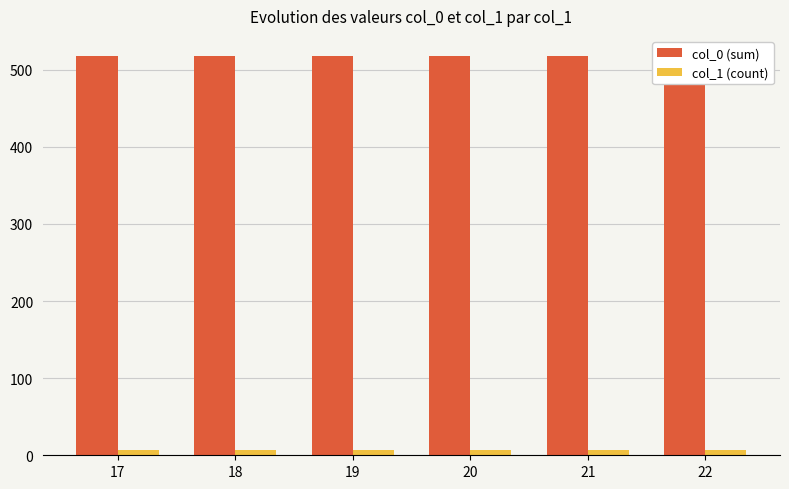

What is the difference between the highest and lowest values at 17?

511